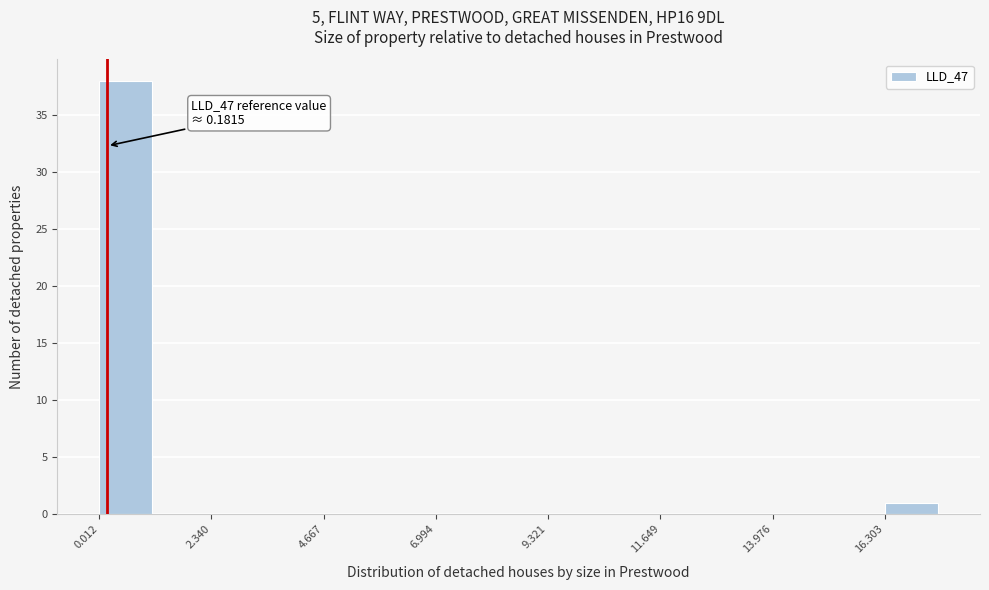

Around what value on the x-axis is the tallest bar? Give the approximate position of its centre, as read against the axis.

0.5